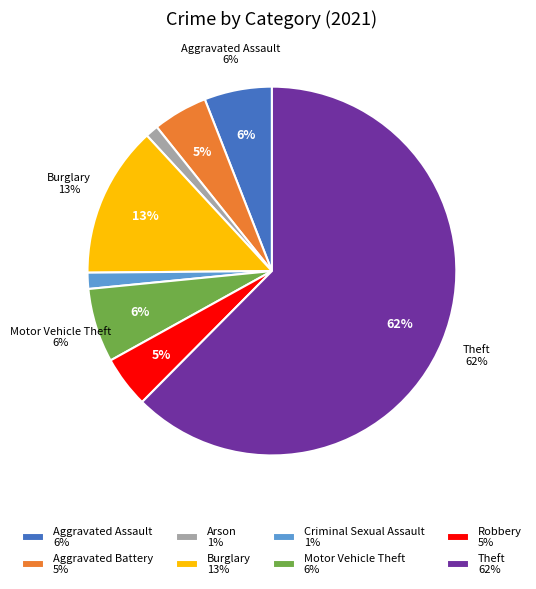

To the nearest percent, what is the average slice percentage?

12%